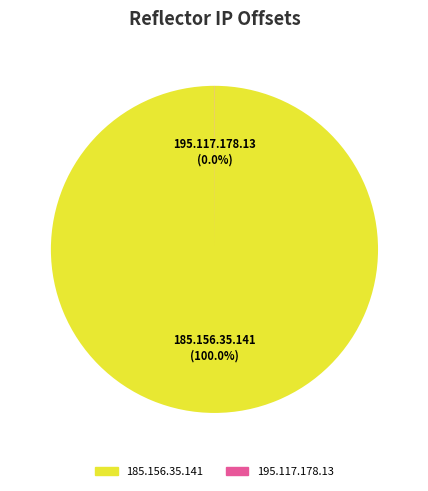

Does any single category account for the majority?

Yes